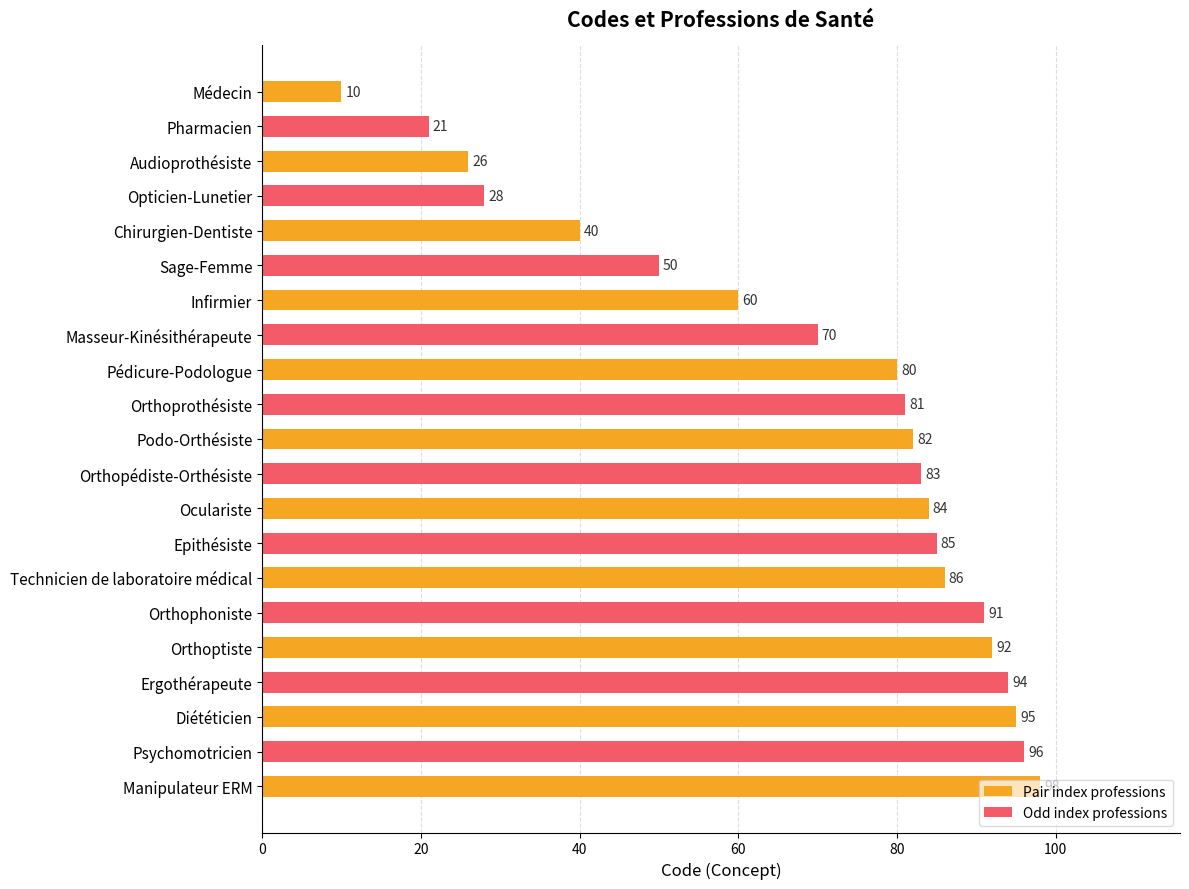

Which category has the highest value across all series?

Manipulateur ERM